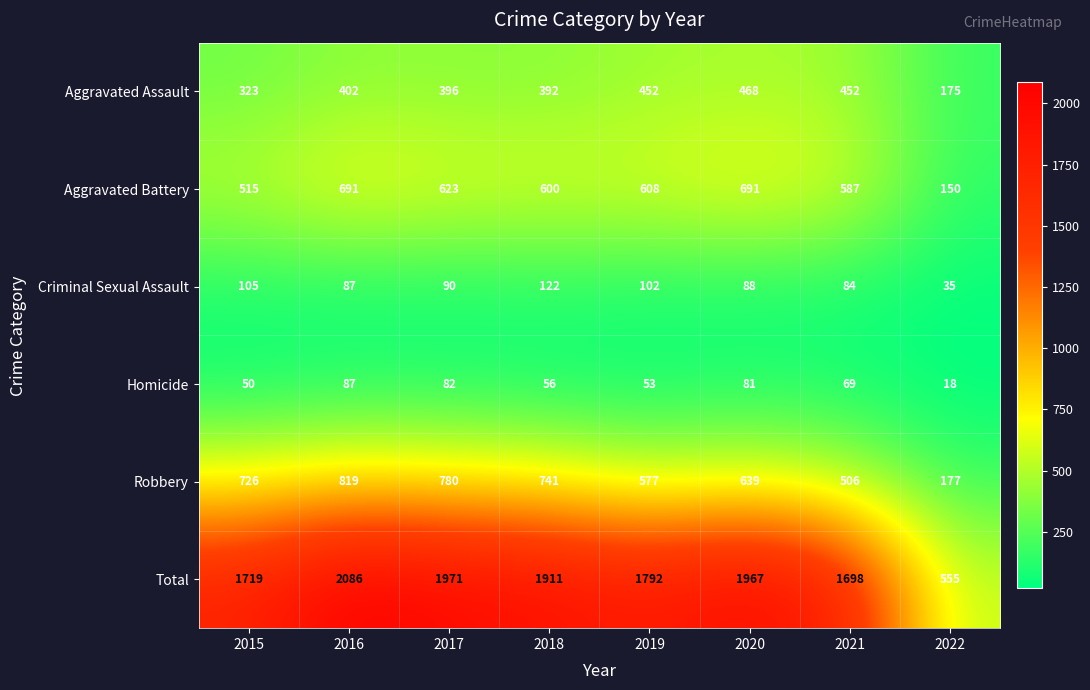

At which label does Criminal Sexual Assault first exceed 90?

2015